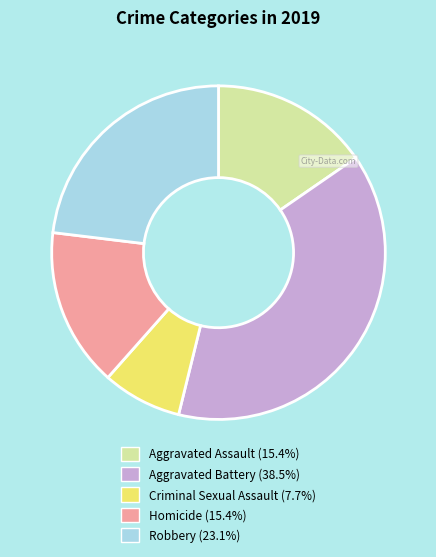

Do Criminal Sexual Assault (7.7%) and Robbery (23.1%) together represent more than half of the pie?

No